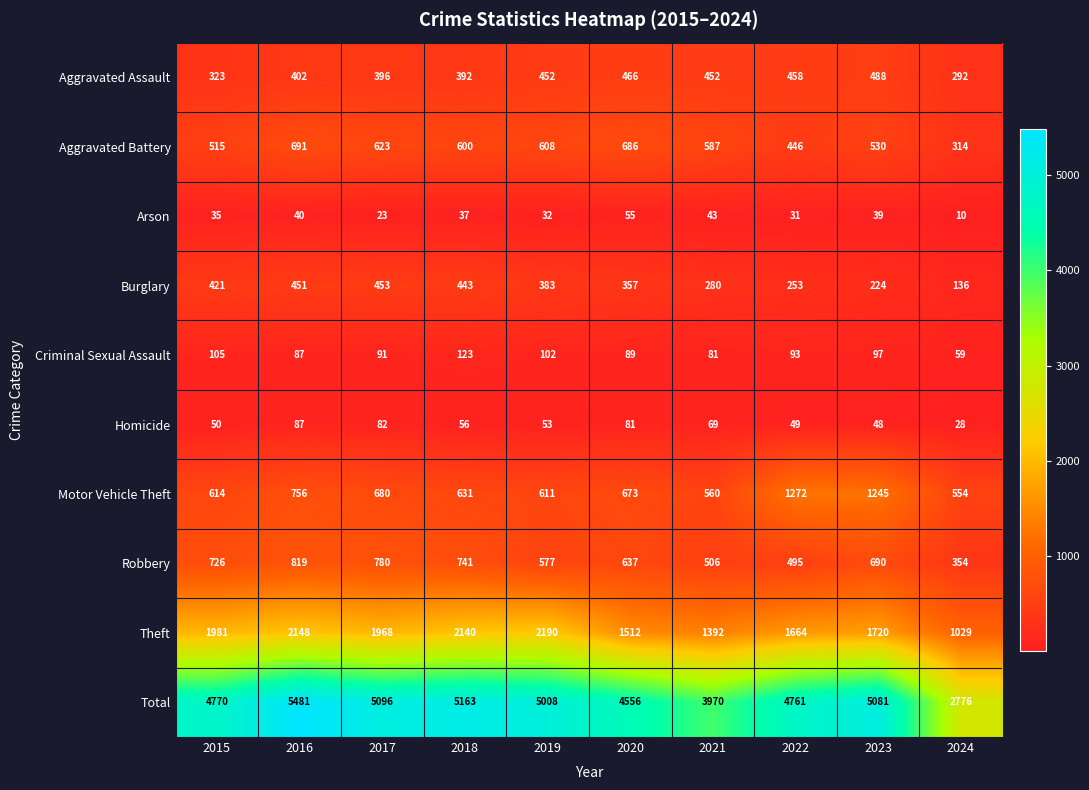

True or false: Criminal Sexual Assault has a value of 33 at 2020.

False